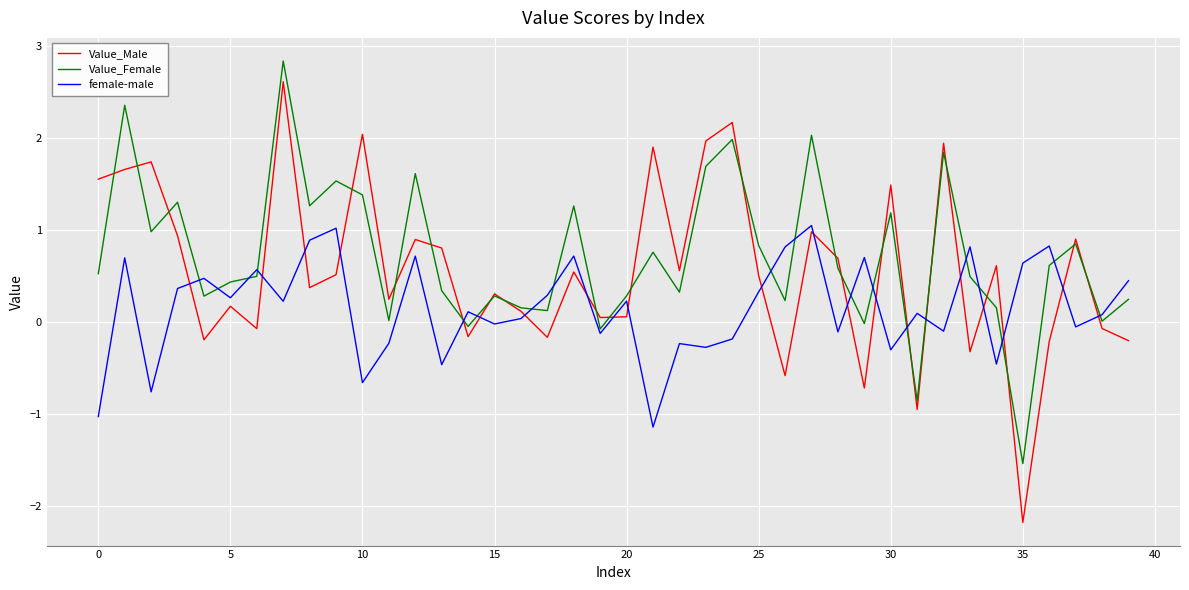

What is the smallest value displayed?

-2.2